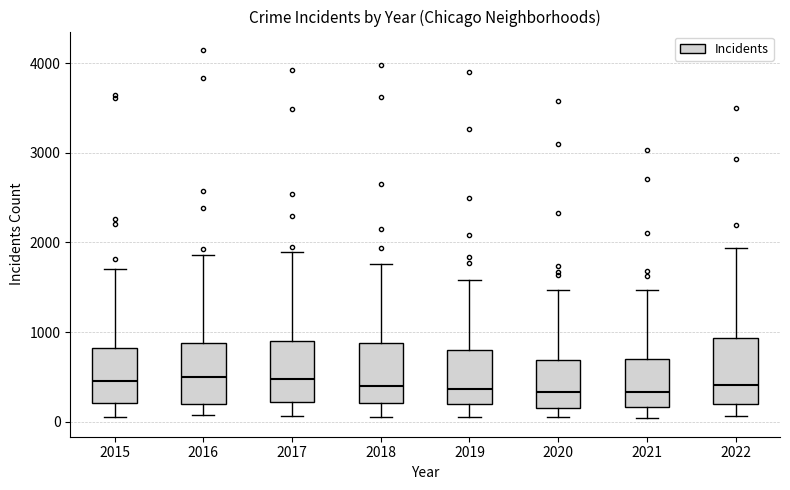

Where does the upper whisker of the box at x = 2015 end on the y-axis? The values are not printed on the chart, so give them approximately, as read against the axis.

1700